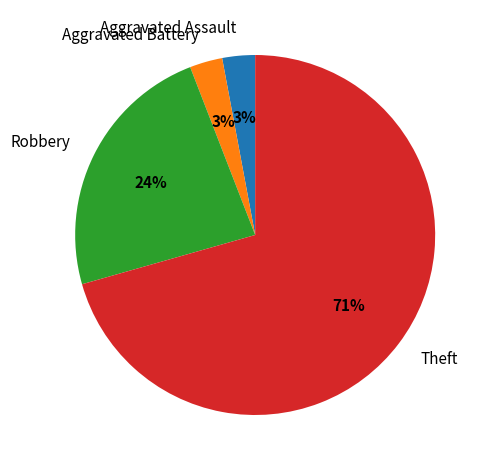

To the nearest percent, what is the difference between the Theft and Robbery slice percentages?

47%